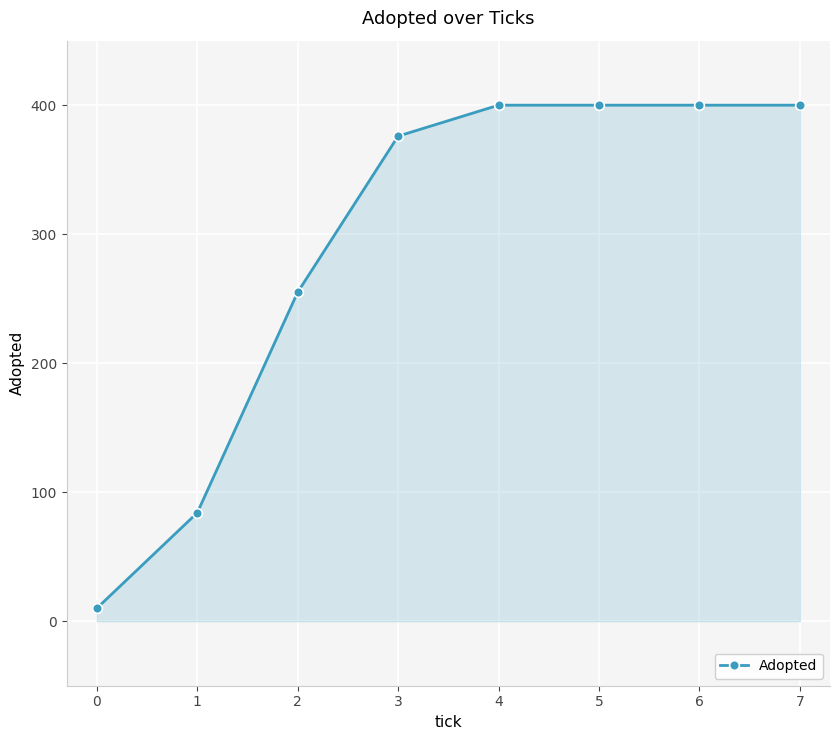

True or false: the data has more than 2 interior local peaks.

False